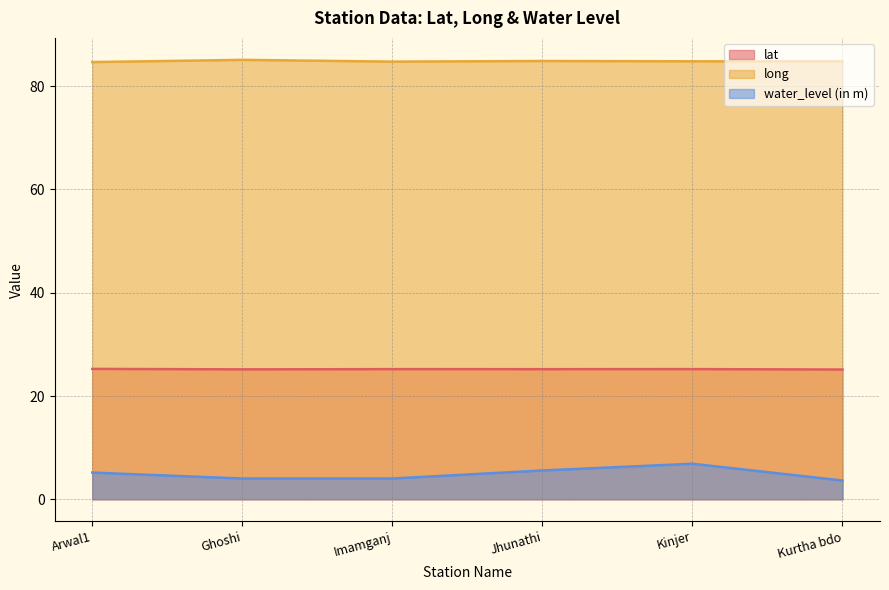

Reading left to right, list all the values displayed in this chart.

lat: 25.3	25.2	25.2	25.2	25.2	25.1
long: 84.7	85.1	84.8	84.9	84.8	84.8
water_level (in m): 5.2	4.0	4.0	5.6	6.9	3.6